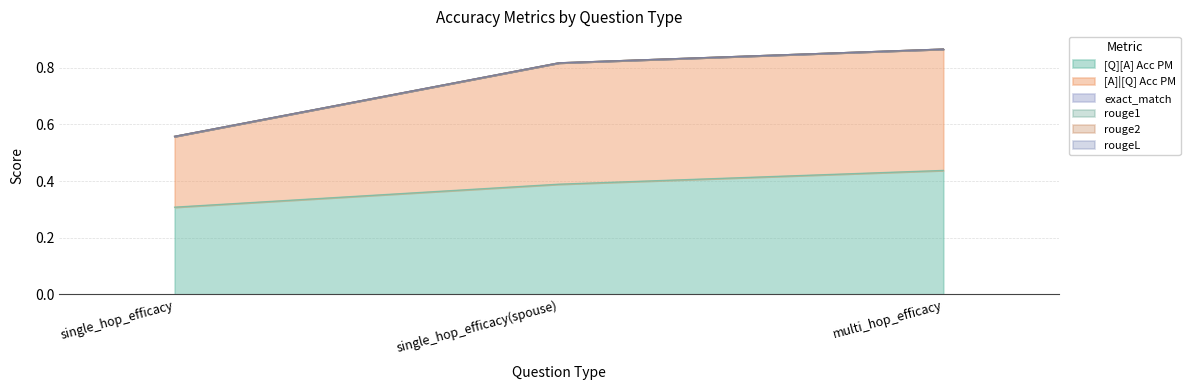

Which category has the lowest value in the [A]|[Q] Acc PM series?

single_hop_efficacy